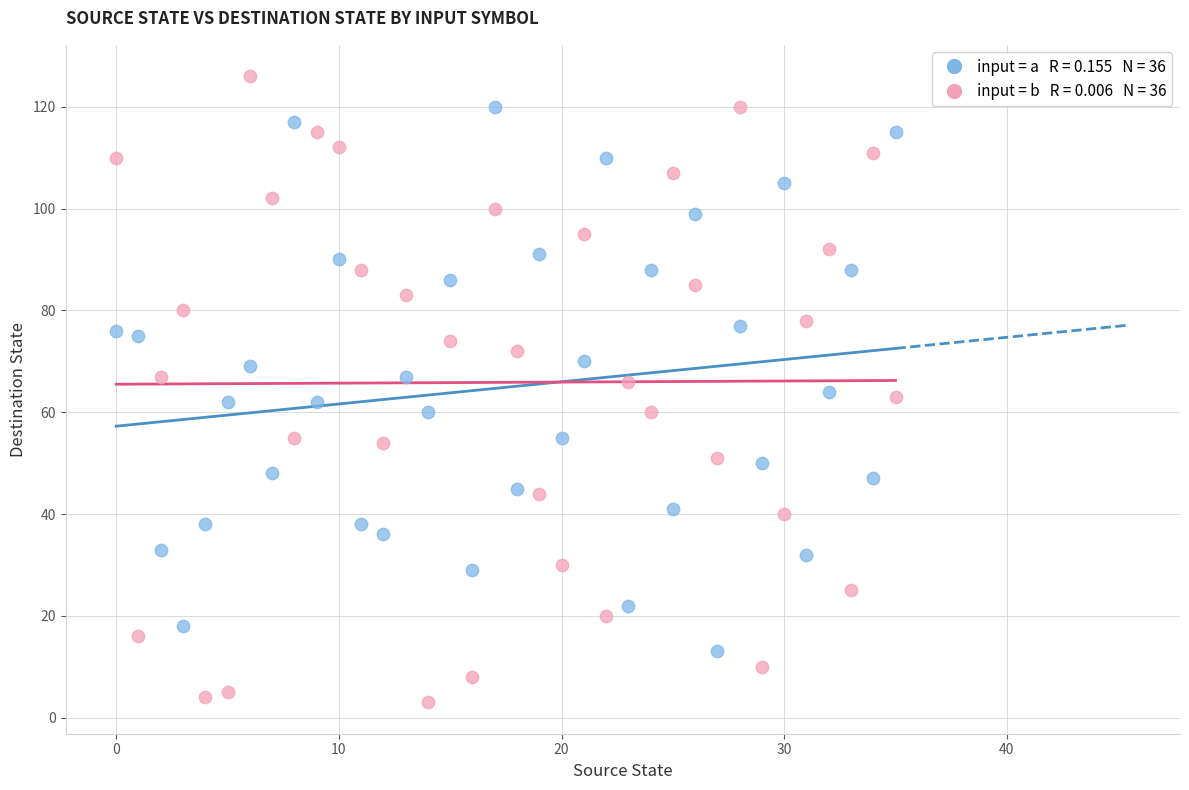

Across all data points, what is the range of Y values (max minus min)?

123